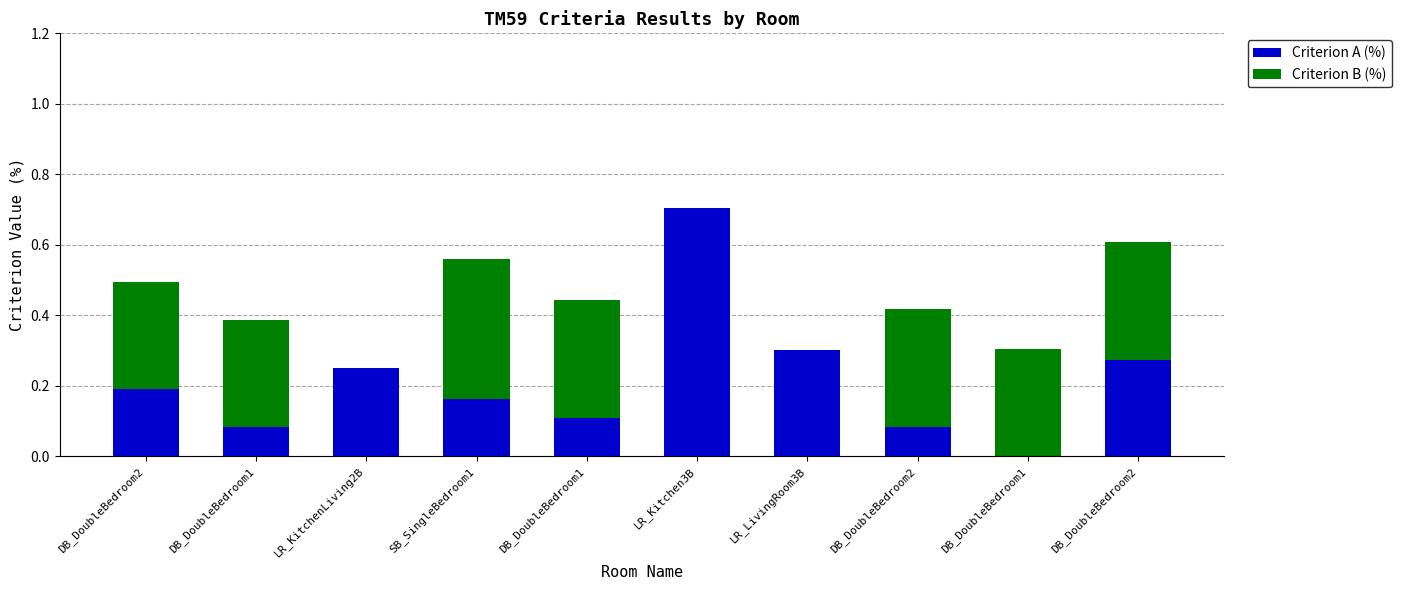

At LR_KitchenLiving2B, list the series in order from smallest to largest.

Criterion B (%), Criterion A (%)